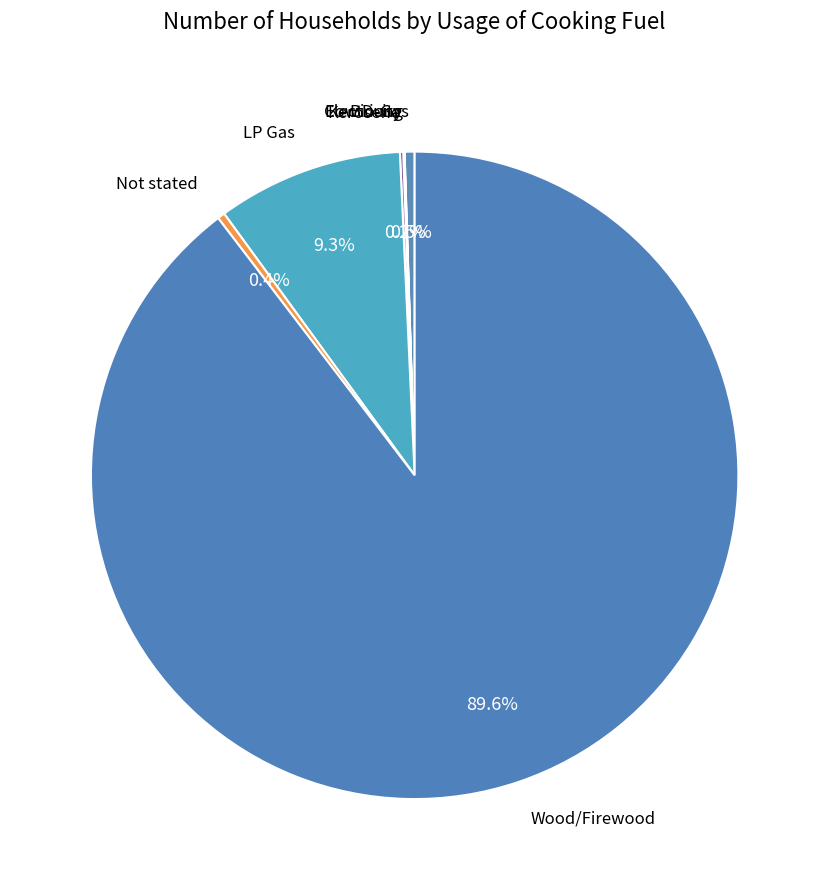

How many segments does this pie chart have?

7